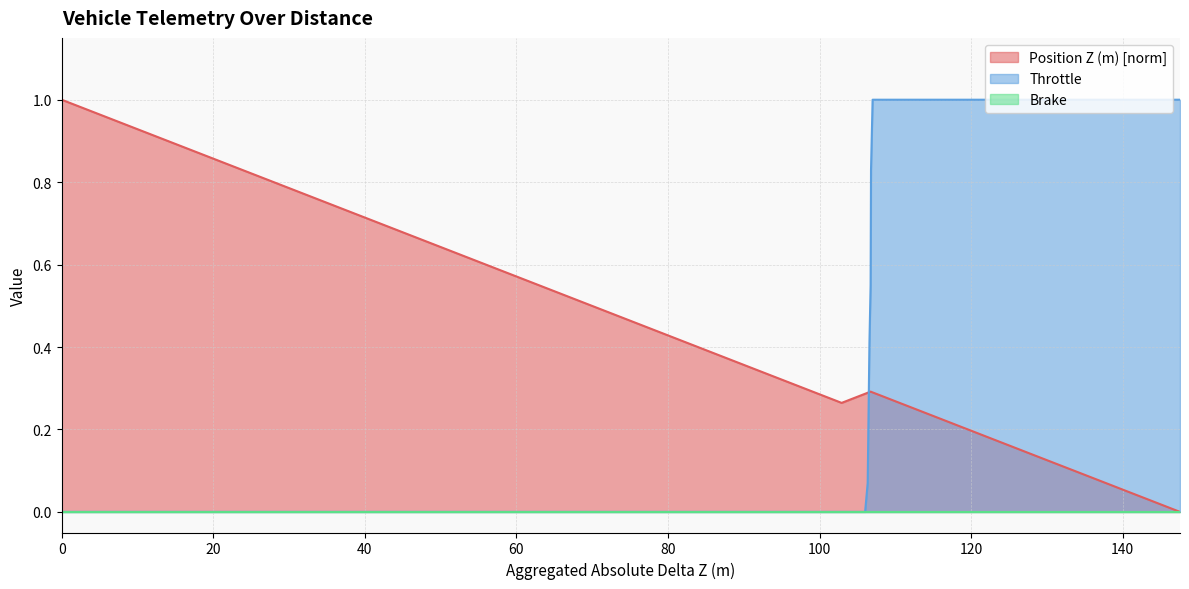

What is the spread (max minus min) of values at 103.764008?

0.3